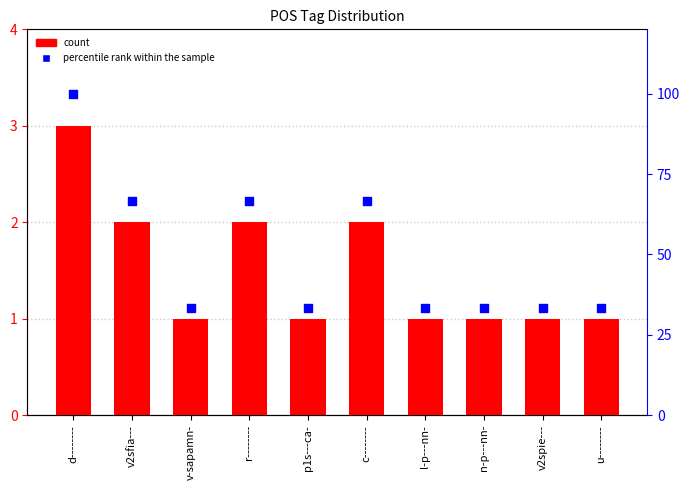

Which series has the largest Y range (max minus min)?

percentile rank within the sample